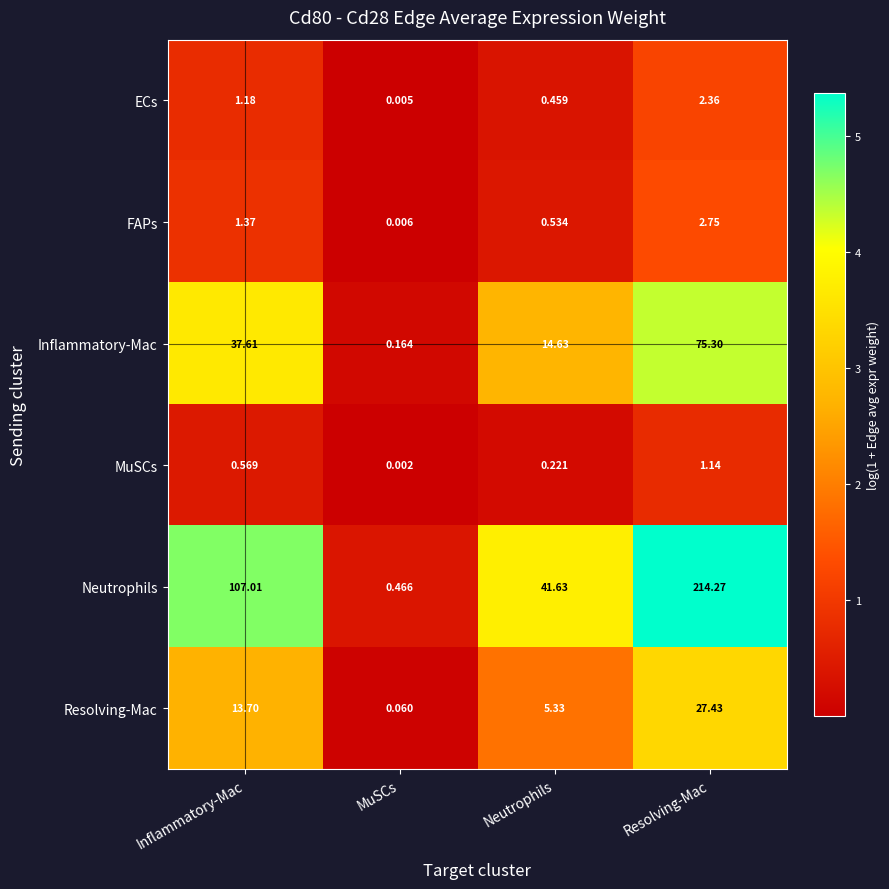

Which category has the lowest value in the MuSCs series?

MuSCs